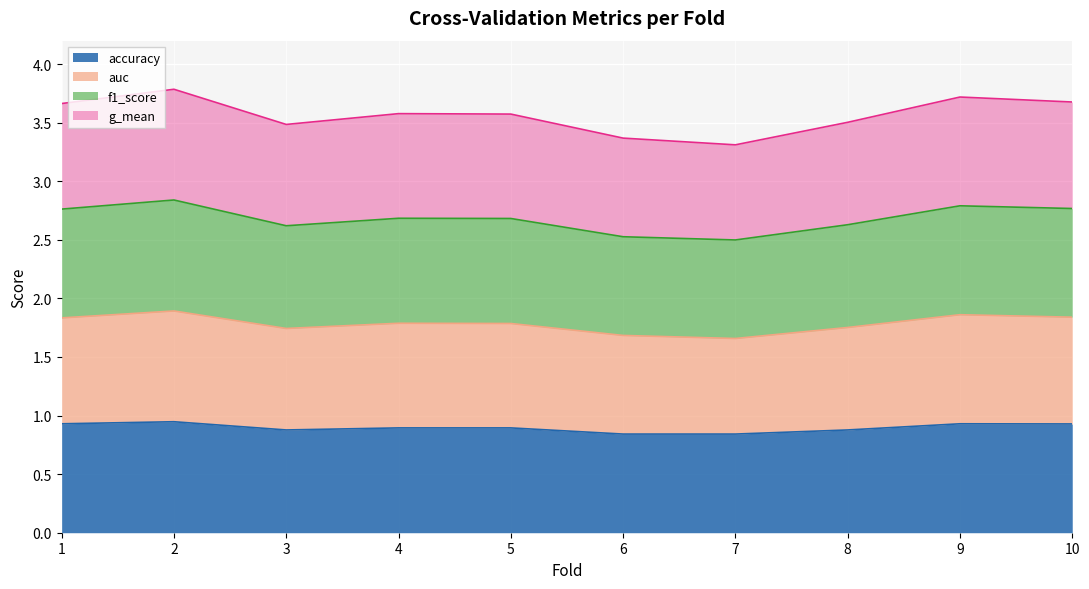

In auc, how many points are higher than both neighbors (excluding endpoints)?

3